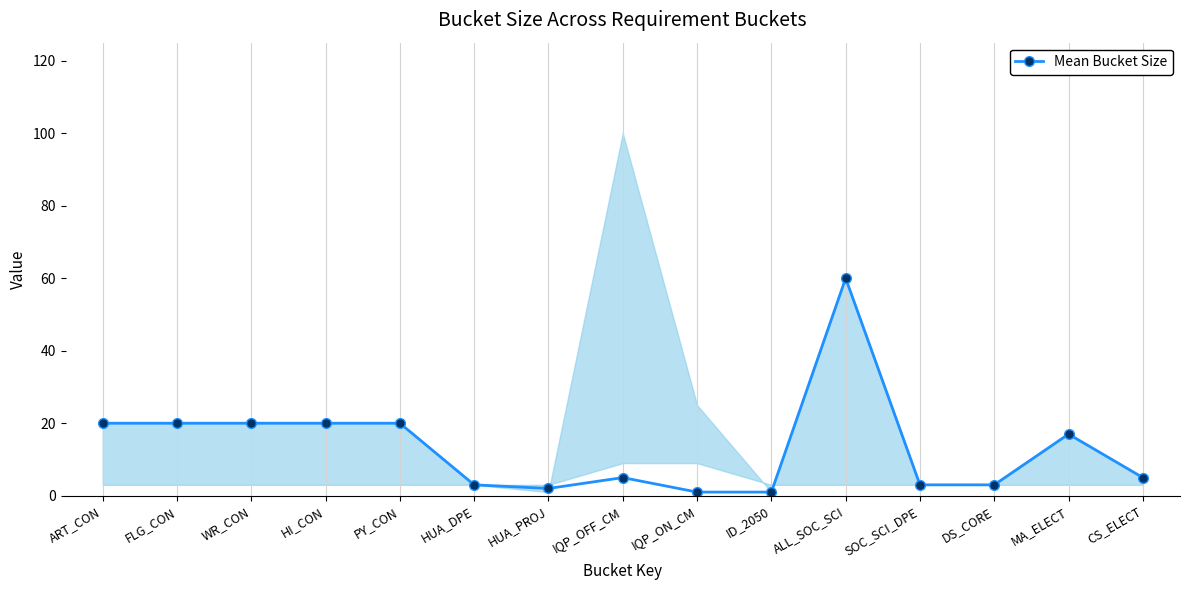

True or false: the data shows 31 at ART_CON.

False